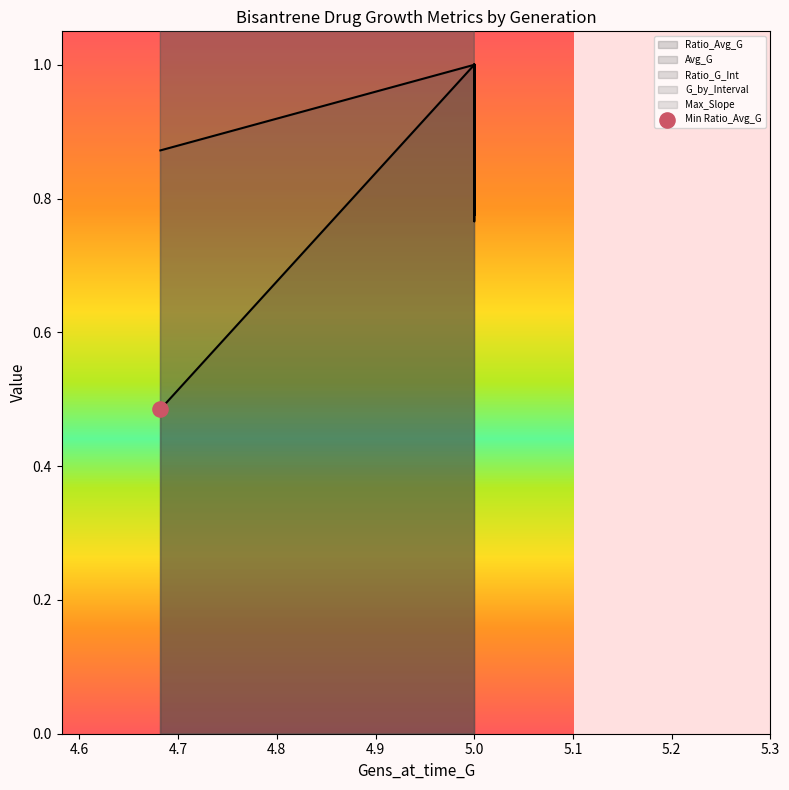

Which series contains the highest Y value?

Avg_G line